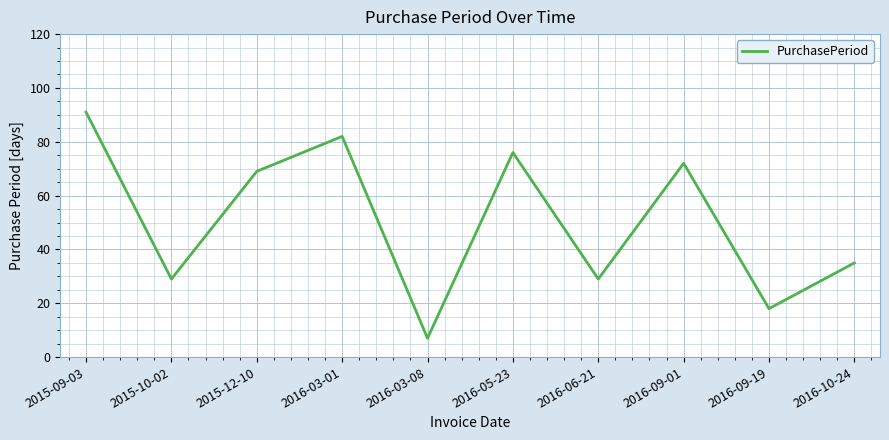

Between 2016-09-19 and 2016-09-01, which is larger?

2016-09-01